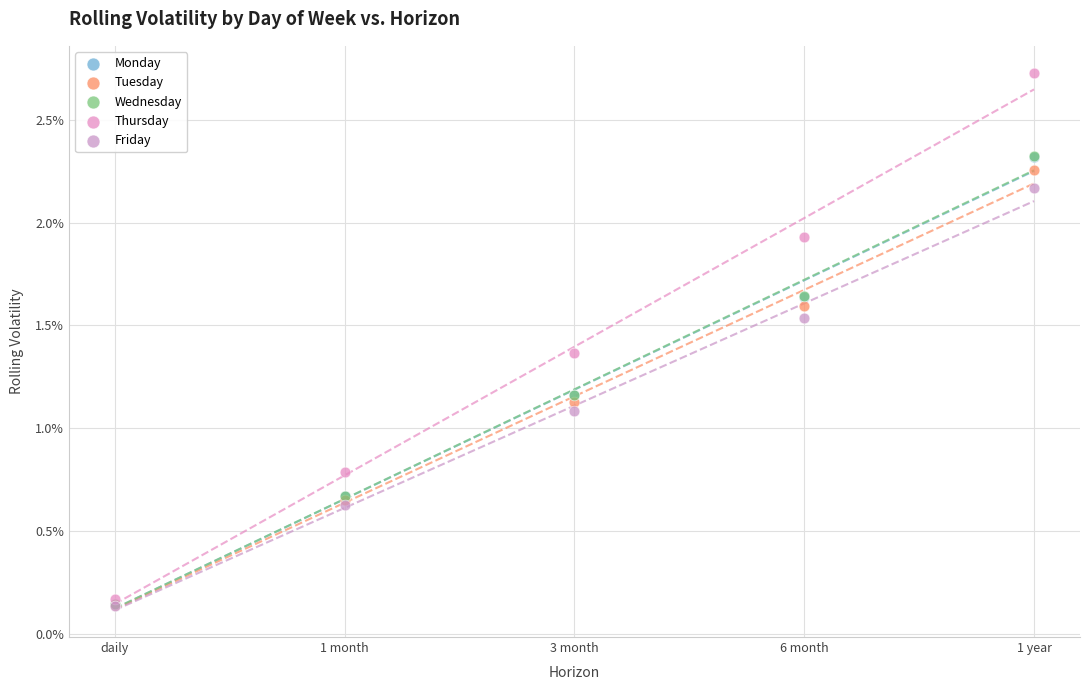

What are all the series names shown in the legend?

Monday, Tuesday, Wednesday, Thursday, Friday